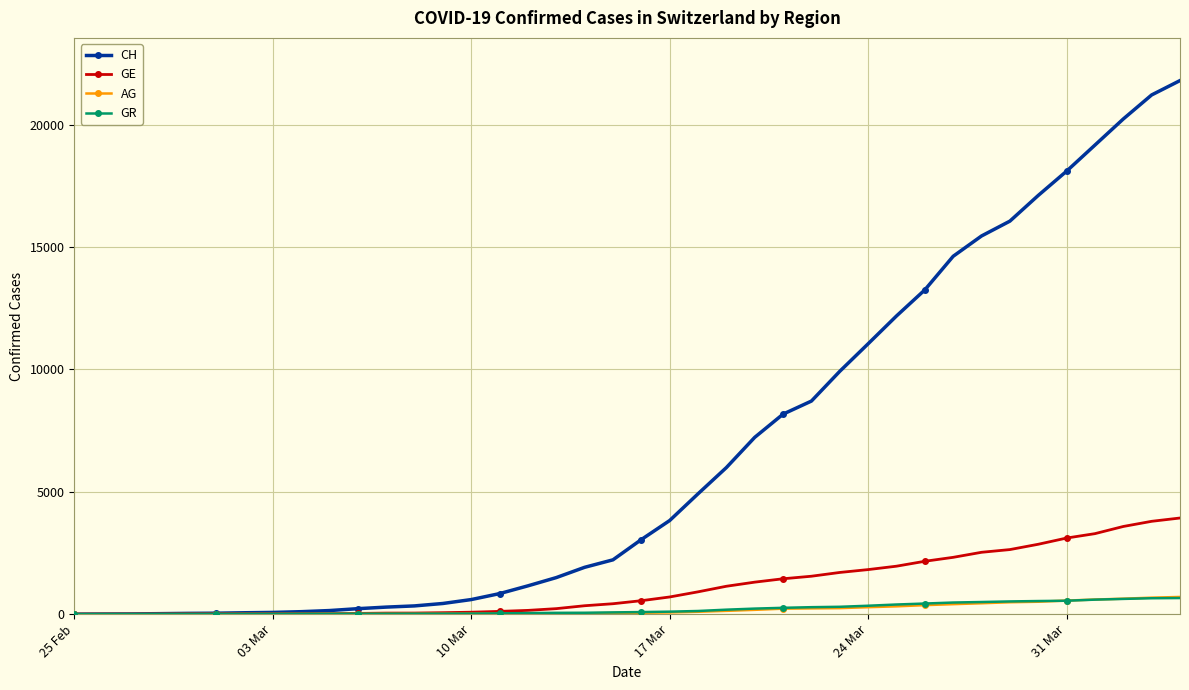

Which series has the widest spread of values?

CH